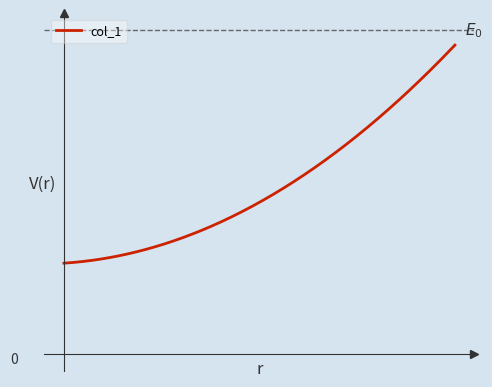

Reading left to right, transcribe all the data shown in this chart.

0=257.1	1=428.6	2=871.4